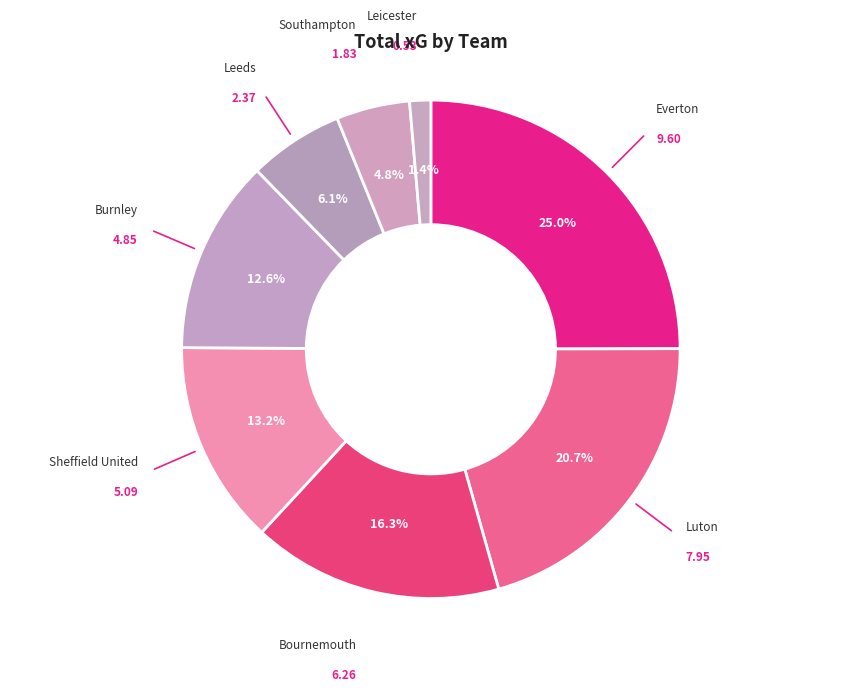

Between Luton and Leeds, which is larger?

Luton